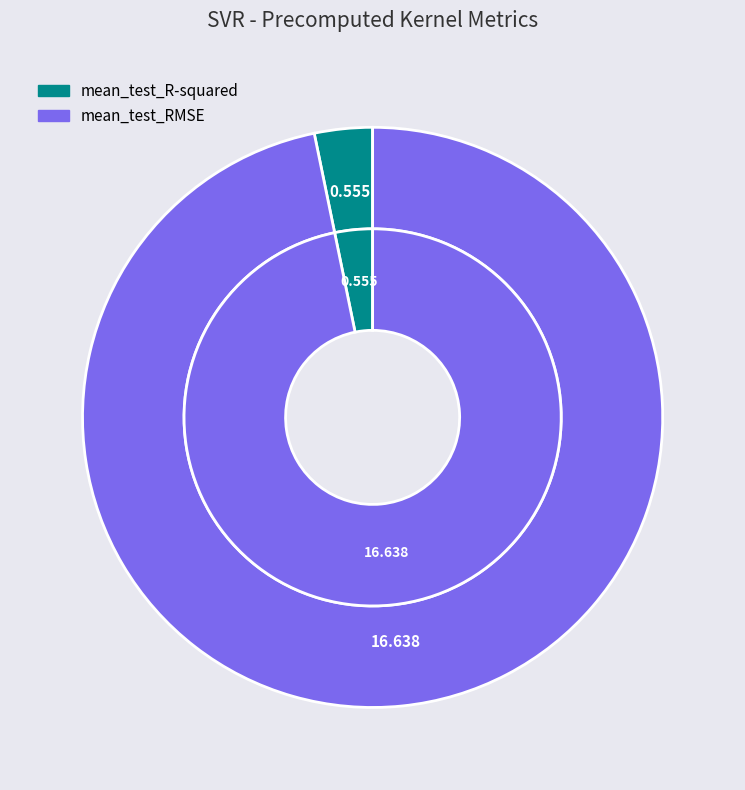

To the nearest percent, what percentage of the pie is mean_test_RMSE?

97%